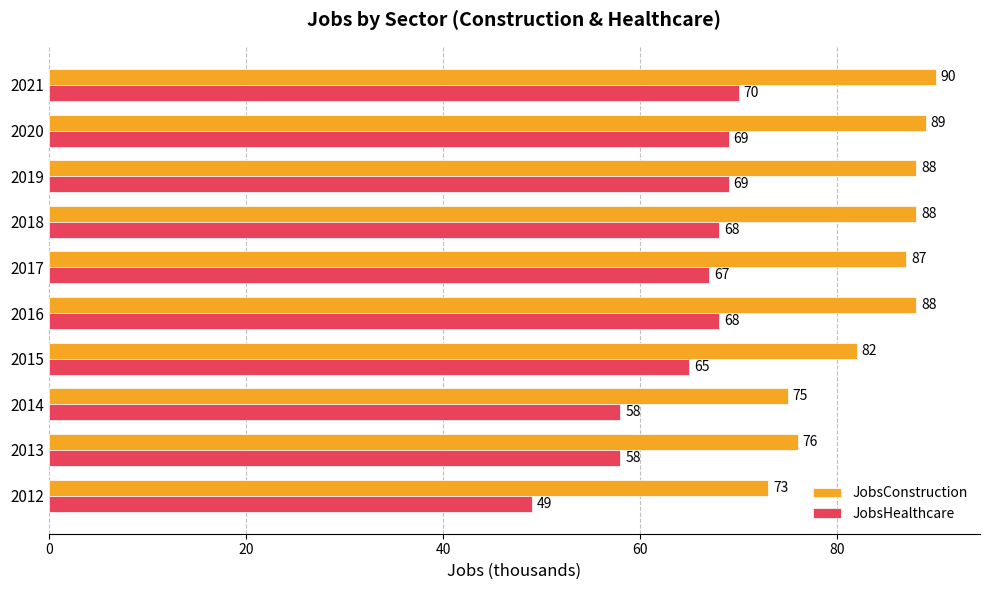

Read the JobsHealthcare value at 2018, to the nearest 10.

70